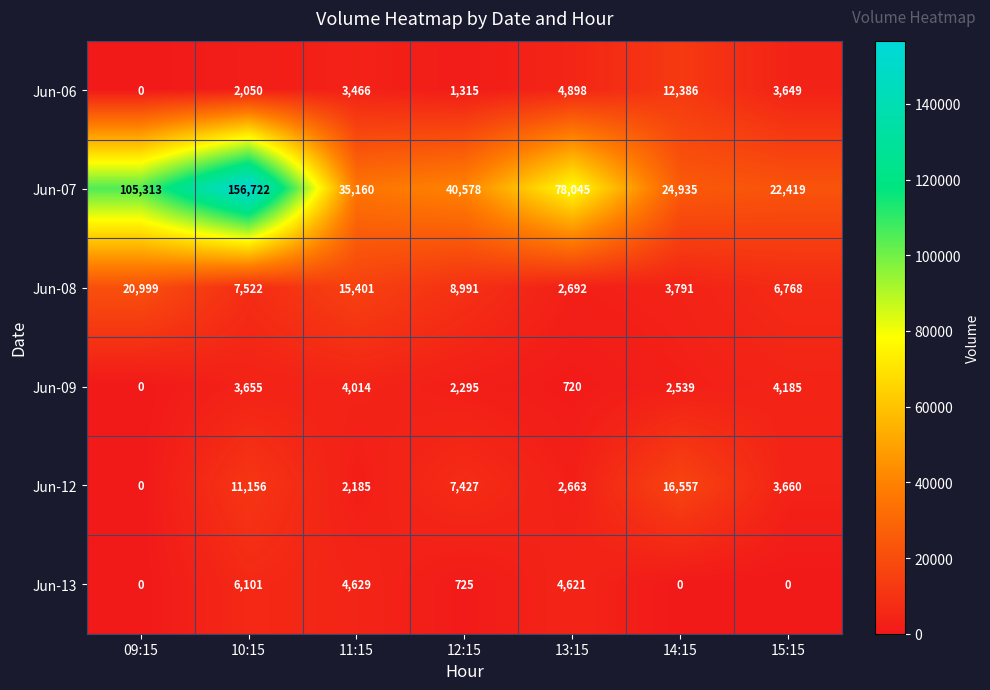

At how many categories does at least one series exceed 49692?

3